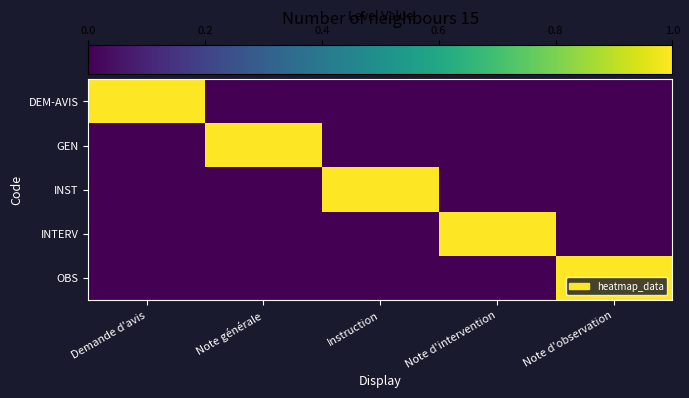

Reading right to left, transcribe all the data shown in this chart.

DEM-AVIS: Note d'observation=0	Note d'intervention=0	Instruction=0	Note générale=0	Demande d'avis=1
GEN: Note d'observation=0	Note d'intervention=0	Instruction=0	Note générale=1	Demande d'avis=0
INST: Note d'observation=0	Note d'intervention=0	Instruction=1	Note générale=0	Demande d'avis=0
INTERV: Note d'observation=0	Note d'intervention=1	Instruction=0	Note générale=0	Demande d'avis=0
OBS: Note d'observation=1	Note d'intervention=0	Instruction=0	Note générale=0	Demande d'avis=0